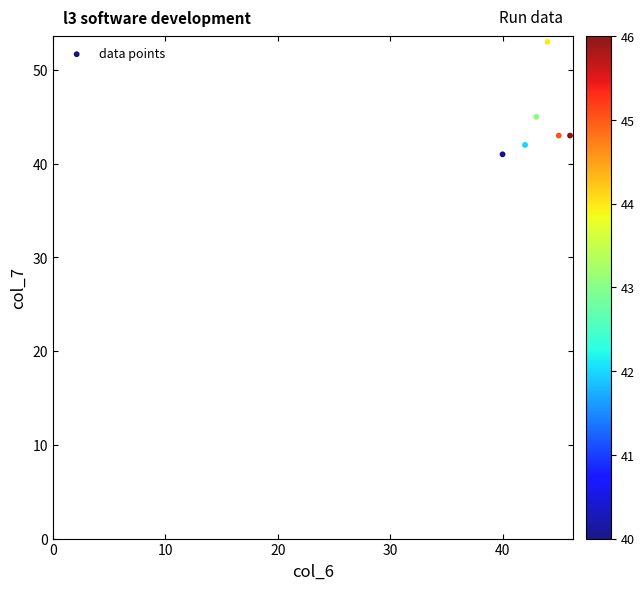

What is the range of X values (max minus min)?

6